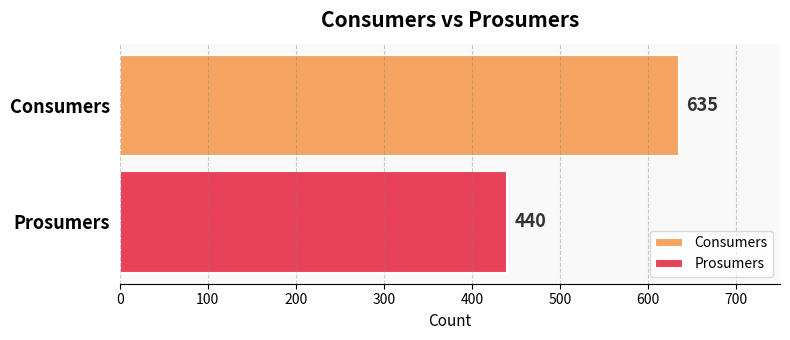

Which series has the largest range (max minus min)?

Consumers